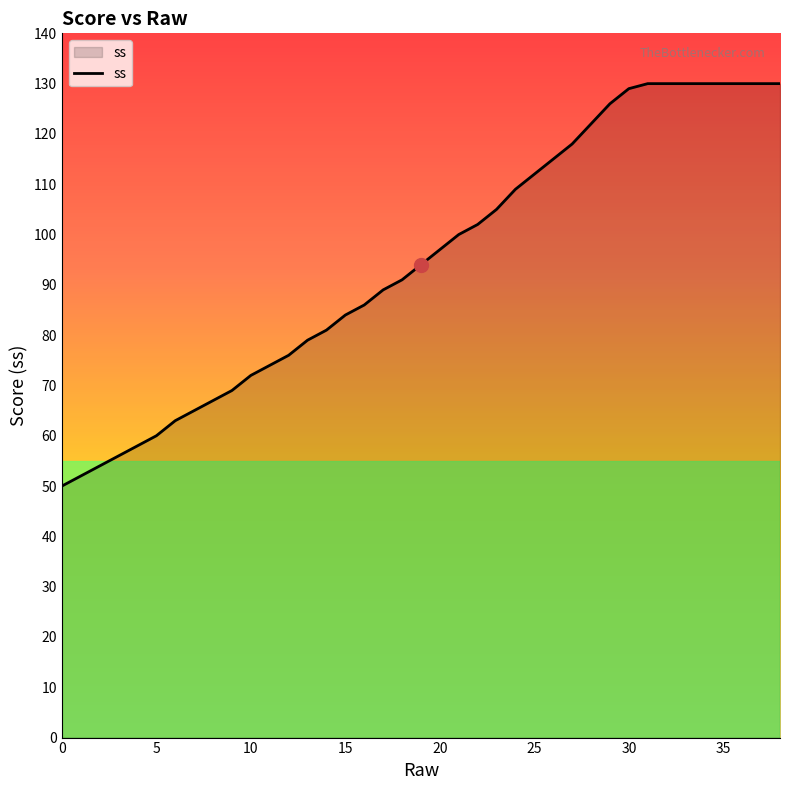

What is the difference between the maximum and minimum values?

80